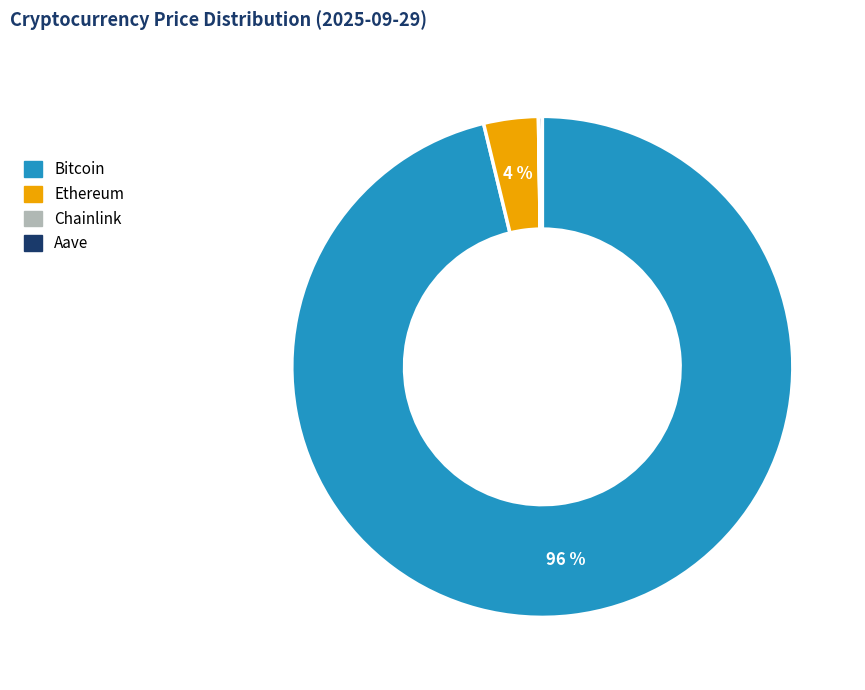

Is it true that Bitcoin is 85% of the pie?

False